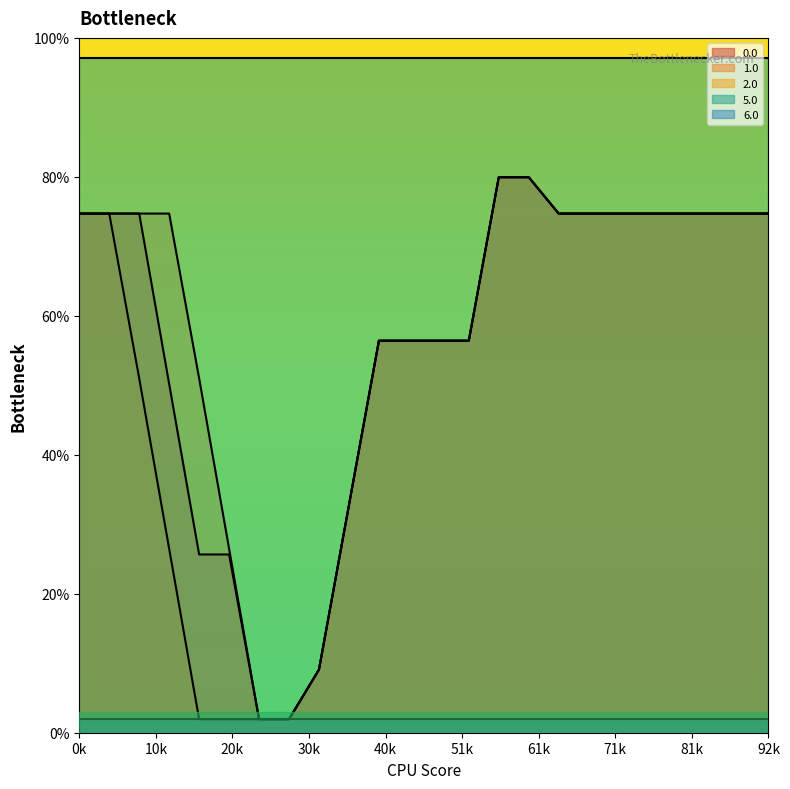

True or false: 5.0 and 6.0 intersect in this chart.

False